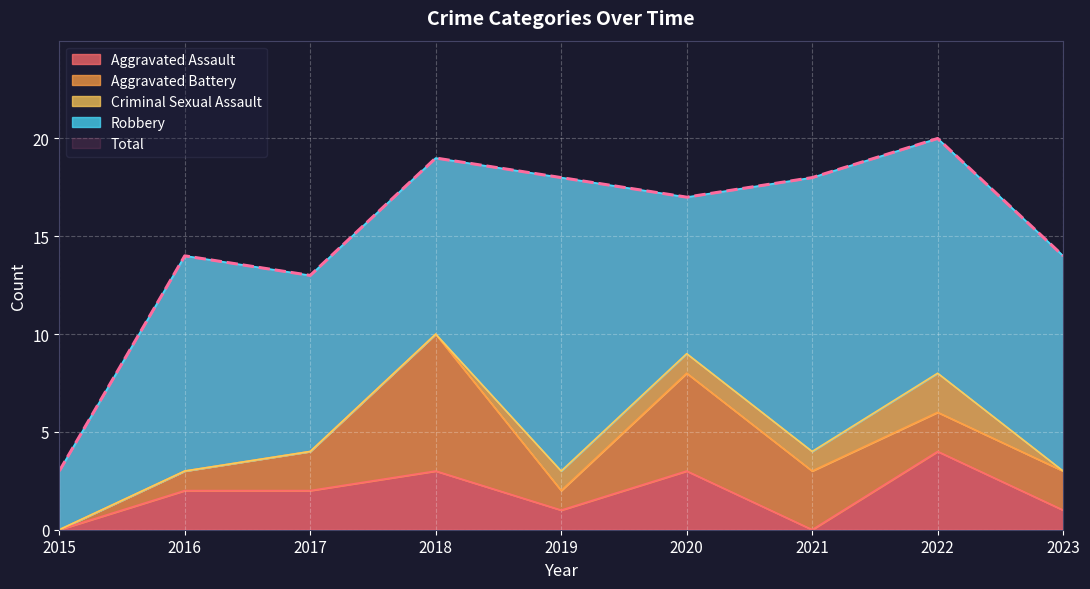

Which category has the lowest value in the Robbery series?

2015